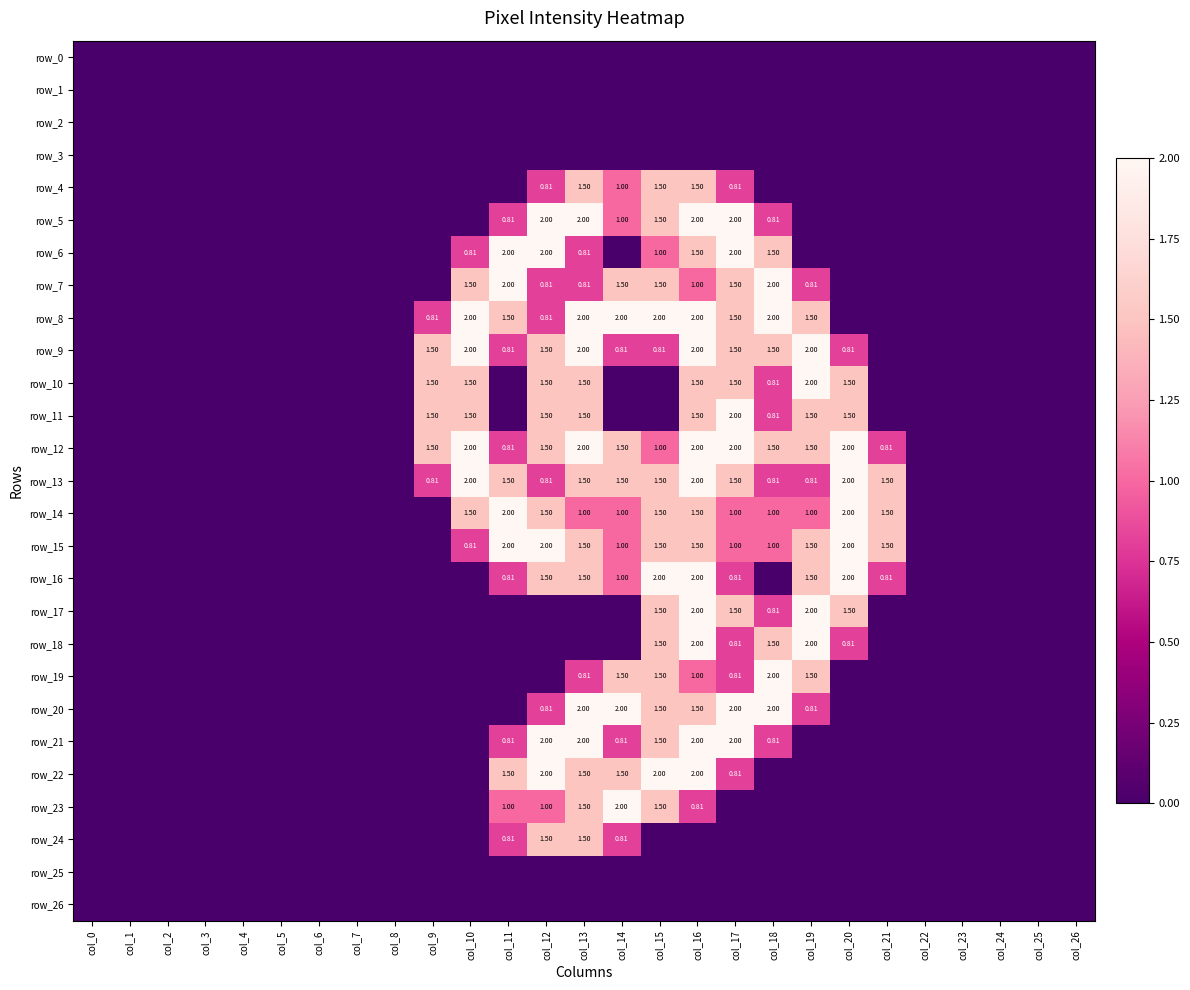

Which series changed the most between col_13 and col_17?

row_17